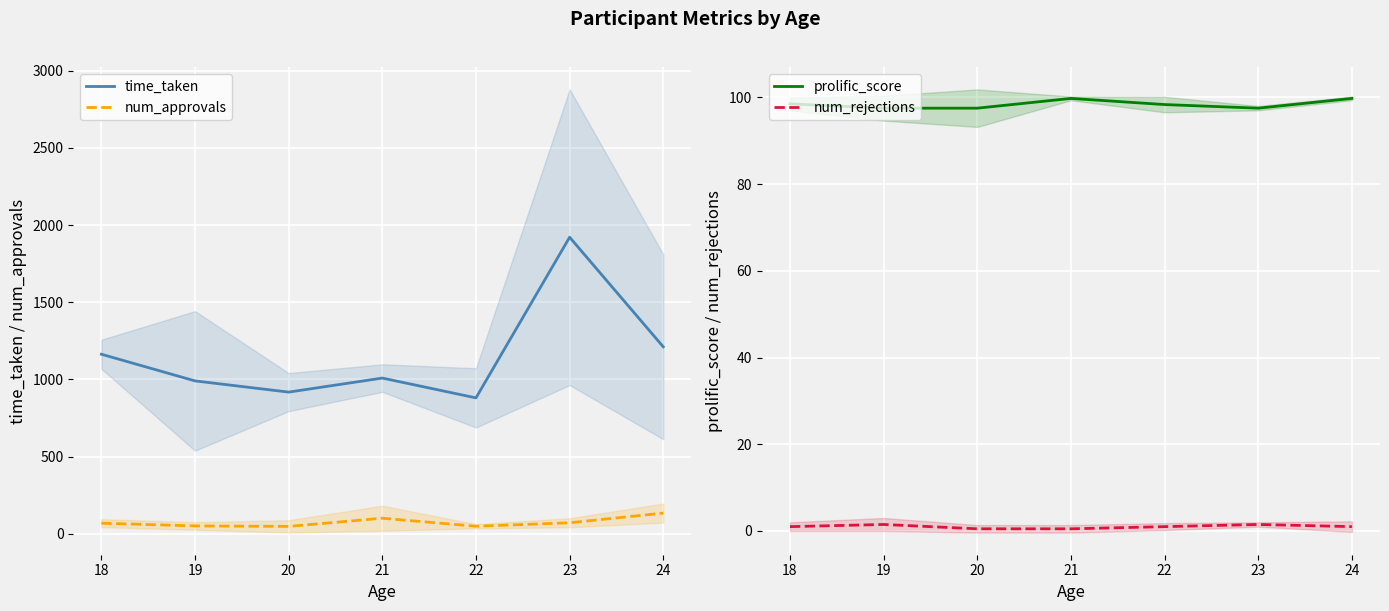

What is the maximum value for time_taken?

1921.2